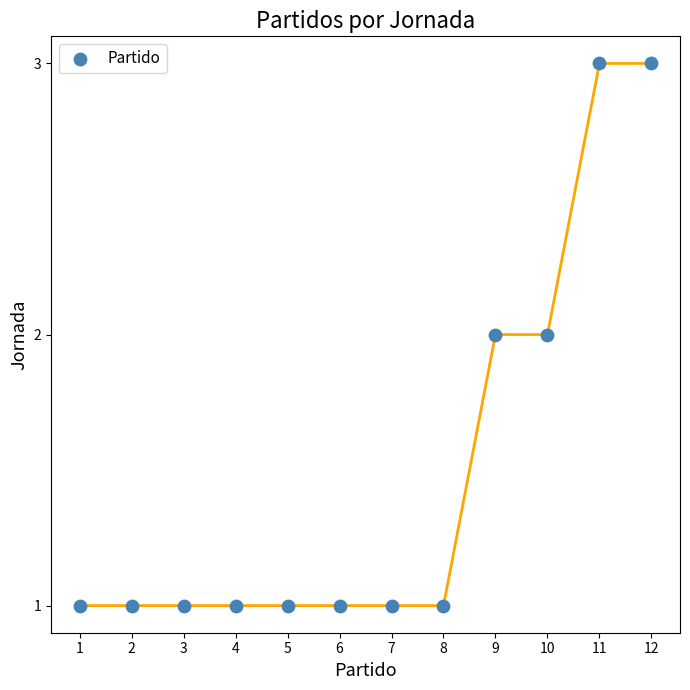

What is the range of X values (max minus min)?

11